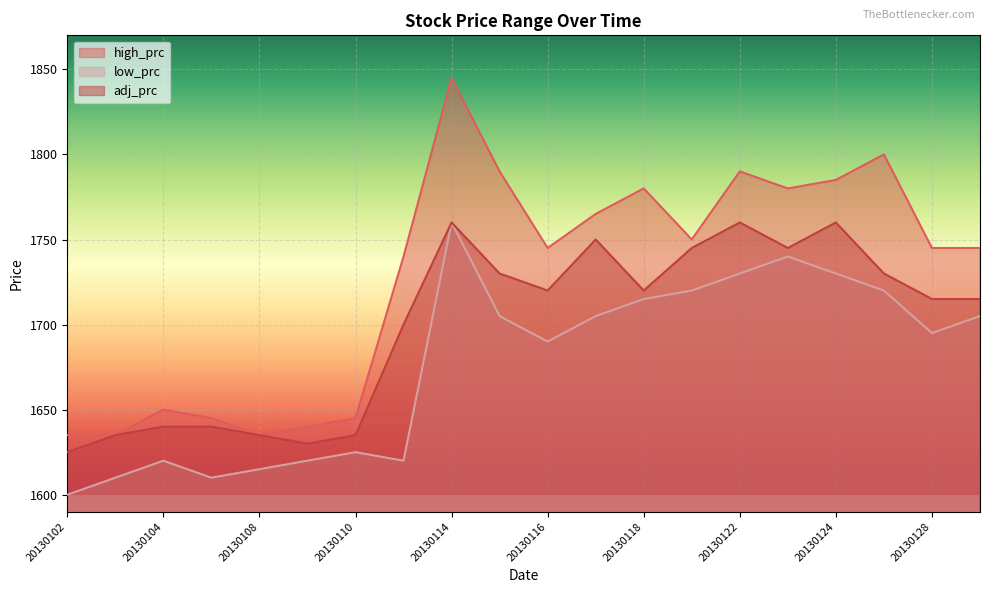

Which has a higher value, 20130104 or 20130109?

20130104